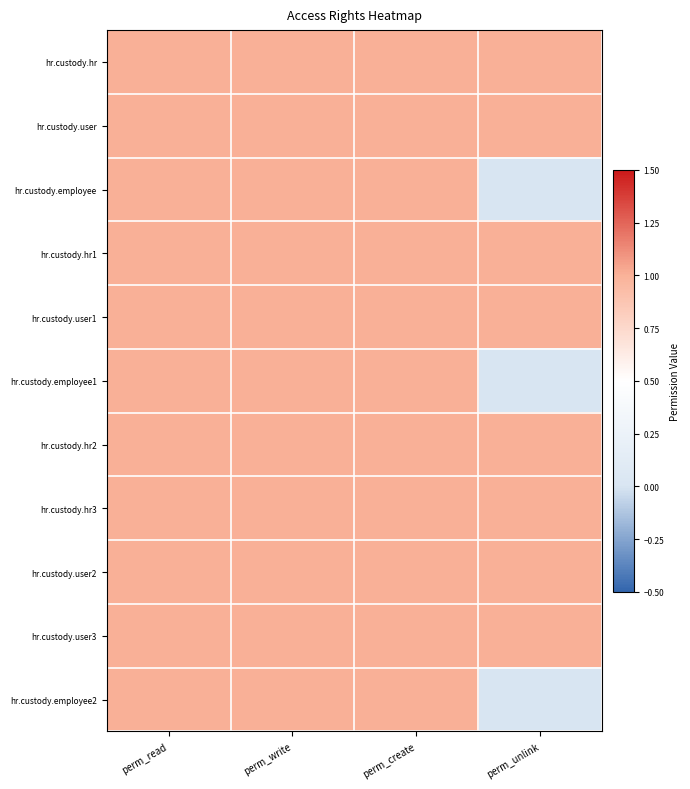

Which category has the lowest value across all series?

perm_unlink